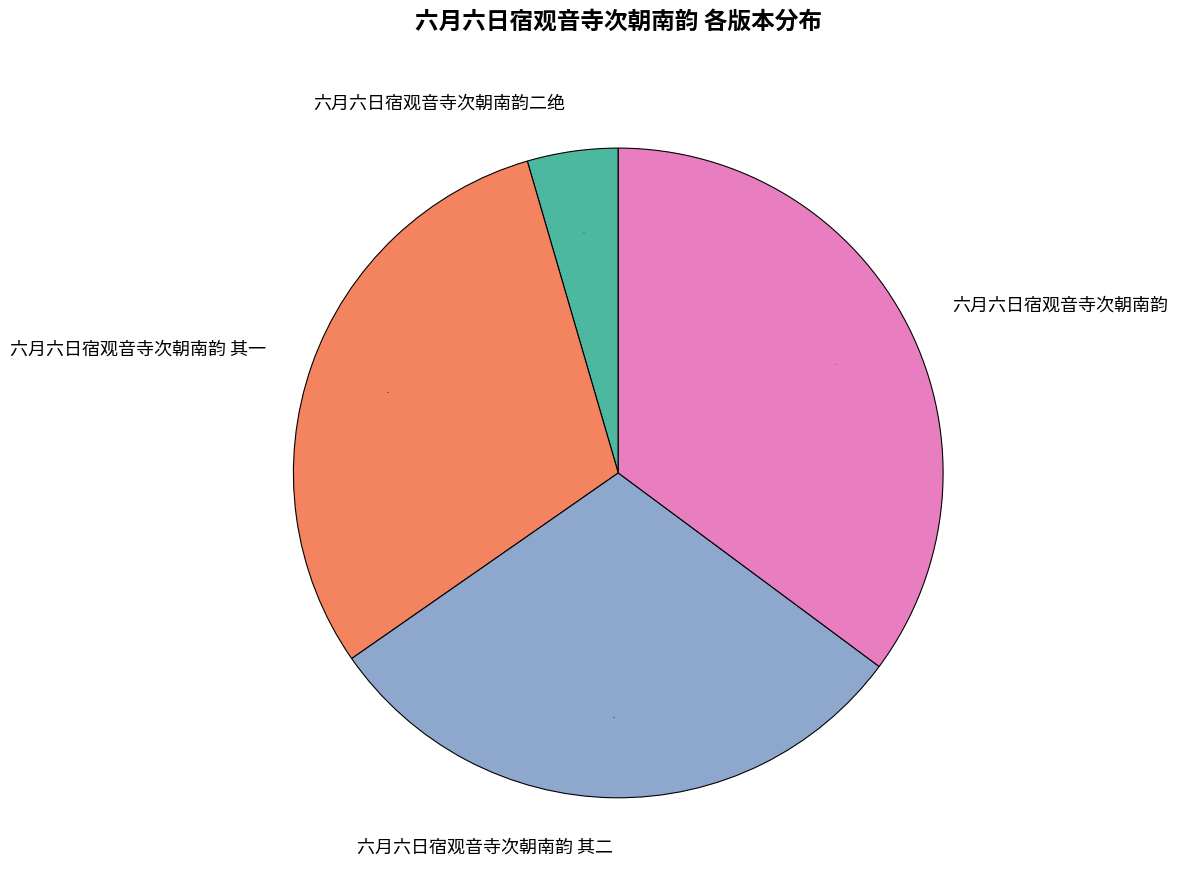

Which category has the smallest portion of the pie?

六月六日宿观音寺次朝南韵二绝